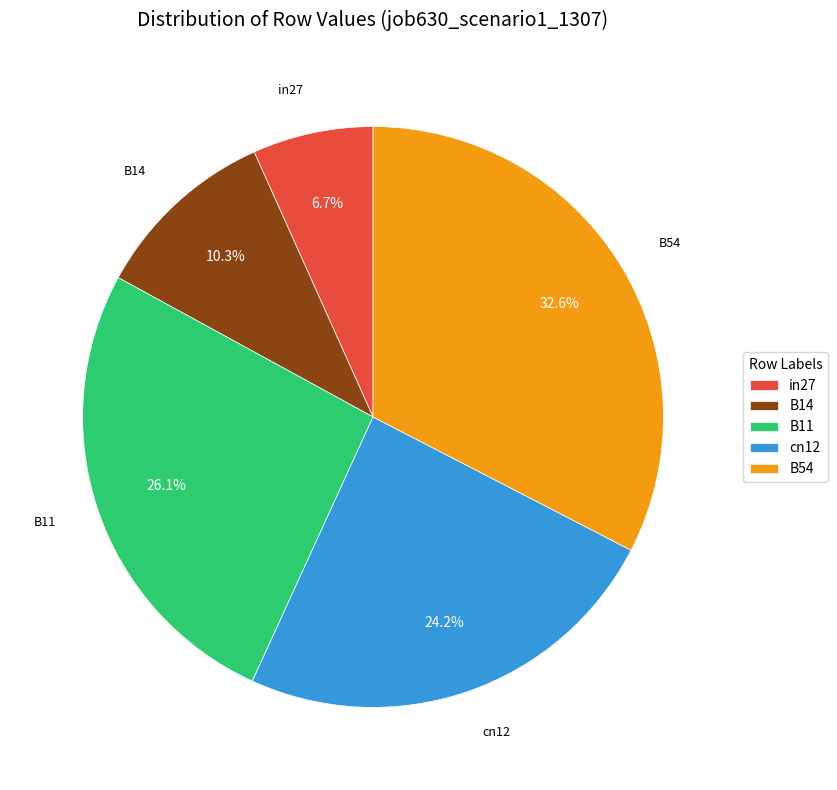

Which category has the smallest portion of the pie?

in27